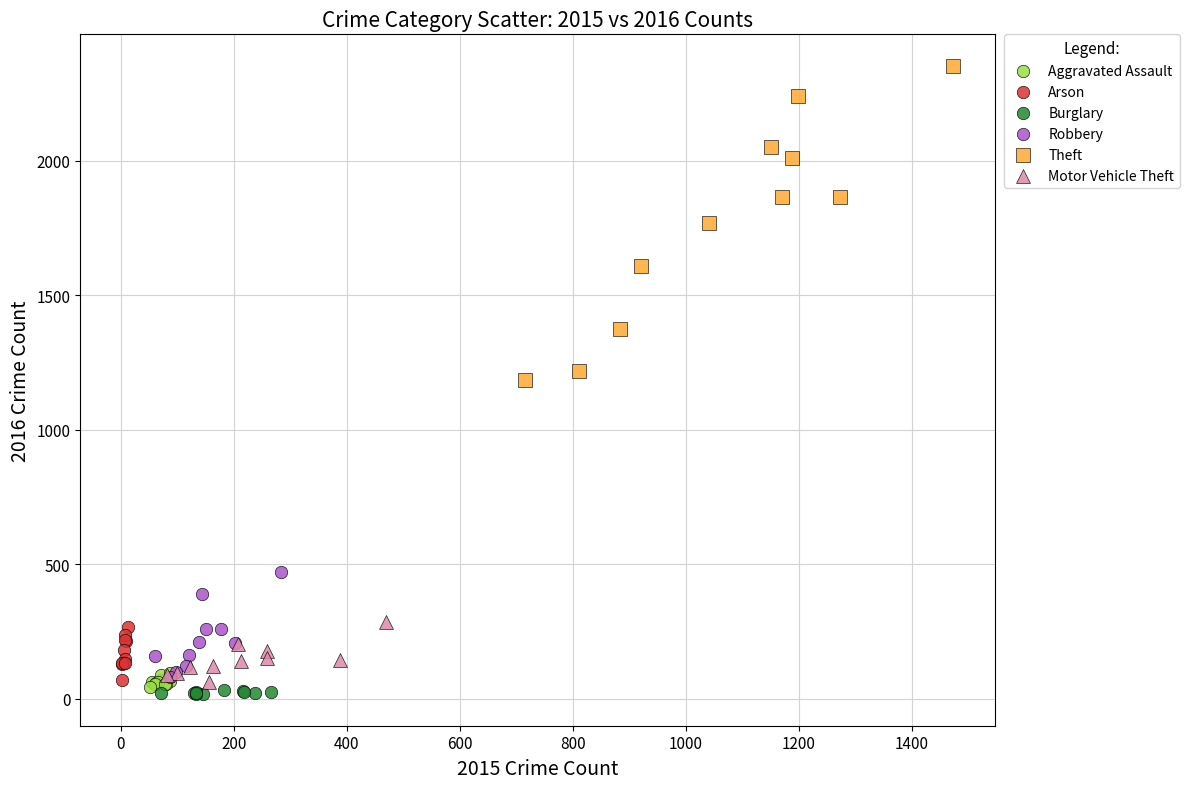

Which series reaches the maximum Y coordinate?

Theft